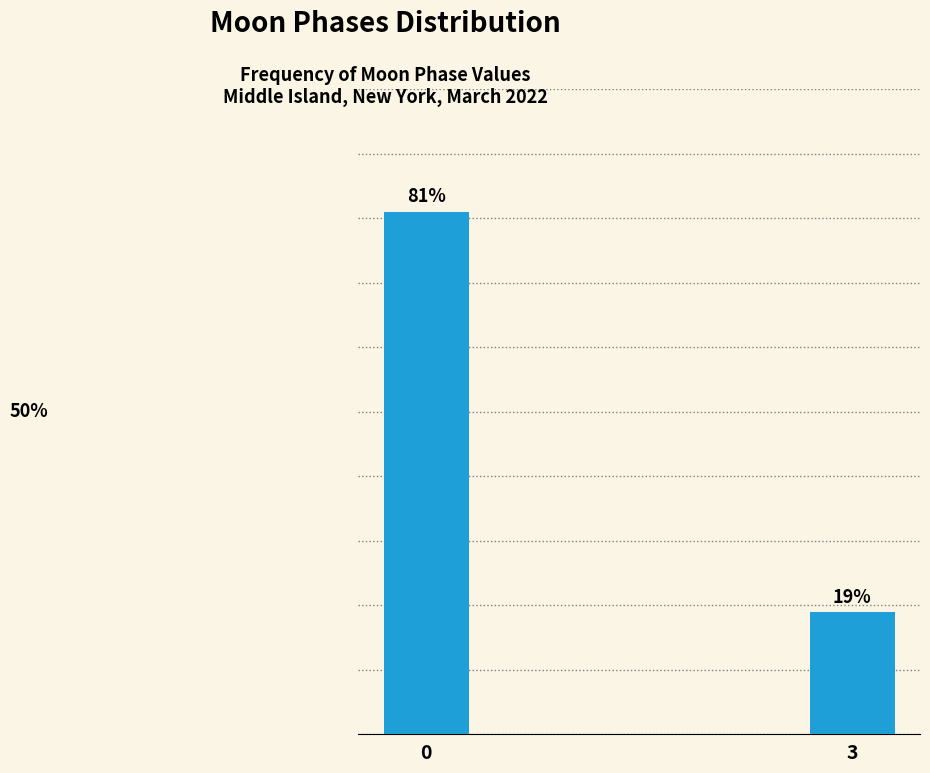

Rank the categories by value from highest to lowest.

0, 3